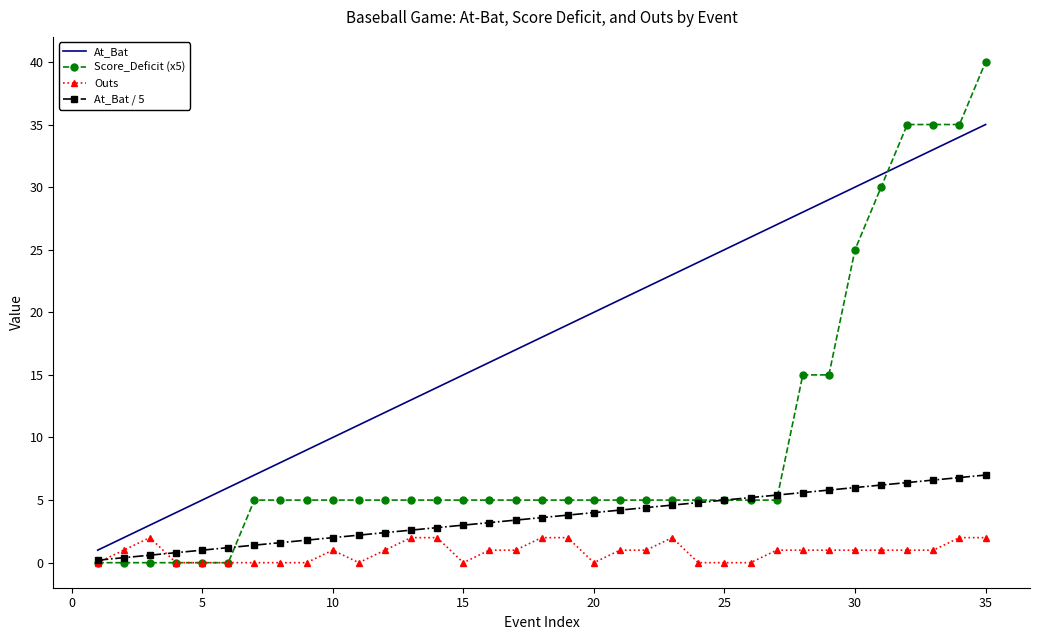

How many series are shown in this chart?

4